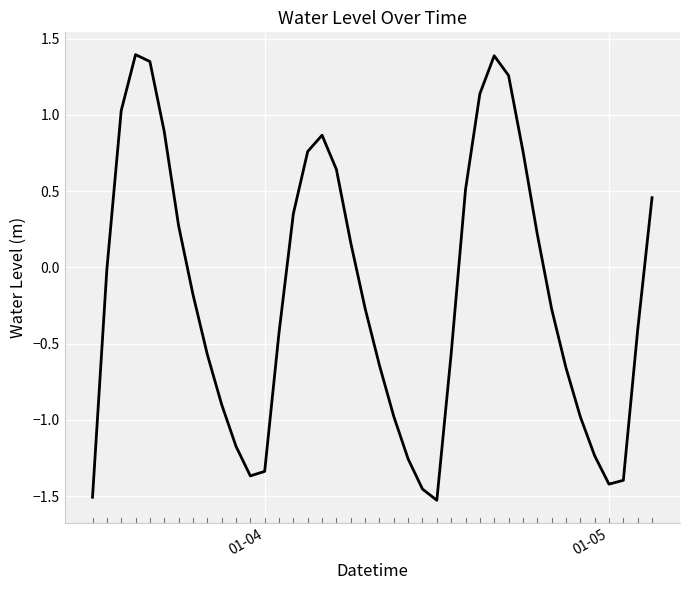

Does the chart have visible grid lines?

Yes